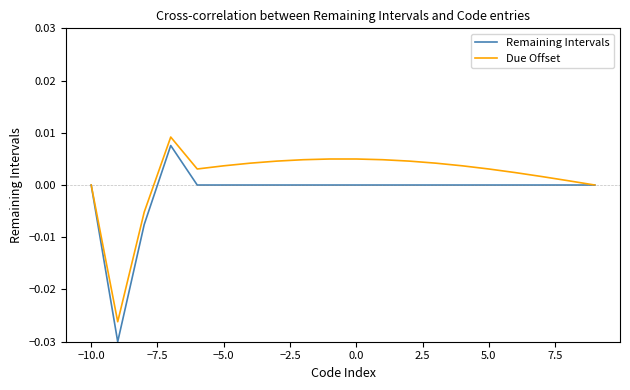

What are all the series names shown in the legend?

Remaining Intervals, Due Offset